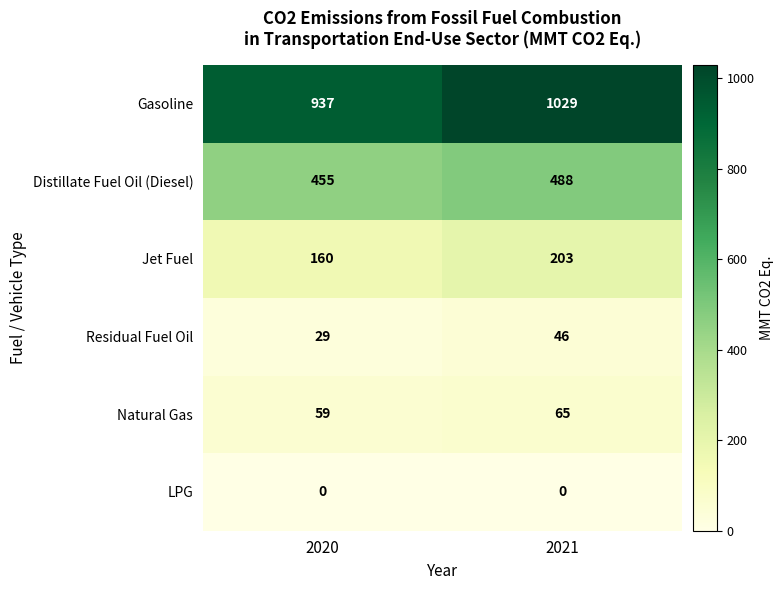

Reading left to right, extract all data points from this chart.

Gasoline: 2020=937	2021=1029
Distillate Fuel Oil (Diesel): 2020=455	2021=488
Jet Fuel: 2020=160	2021=203
Residual Fuel Oil: 2020=29	2021=46
Natural Gas: 2020=59	2021=65
LPG: 2020=0	2021=0